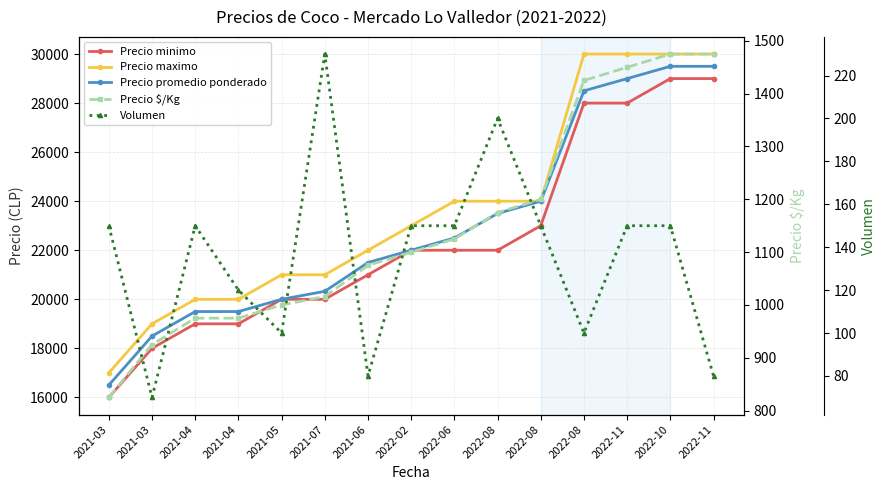

What is the difference between the second highest and second lowest values in the Precio maximo series?

11000